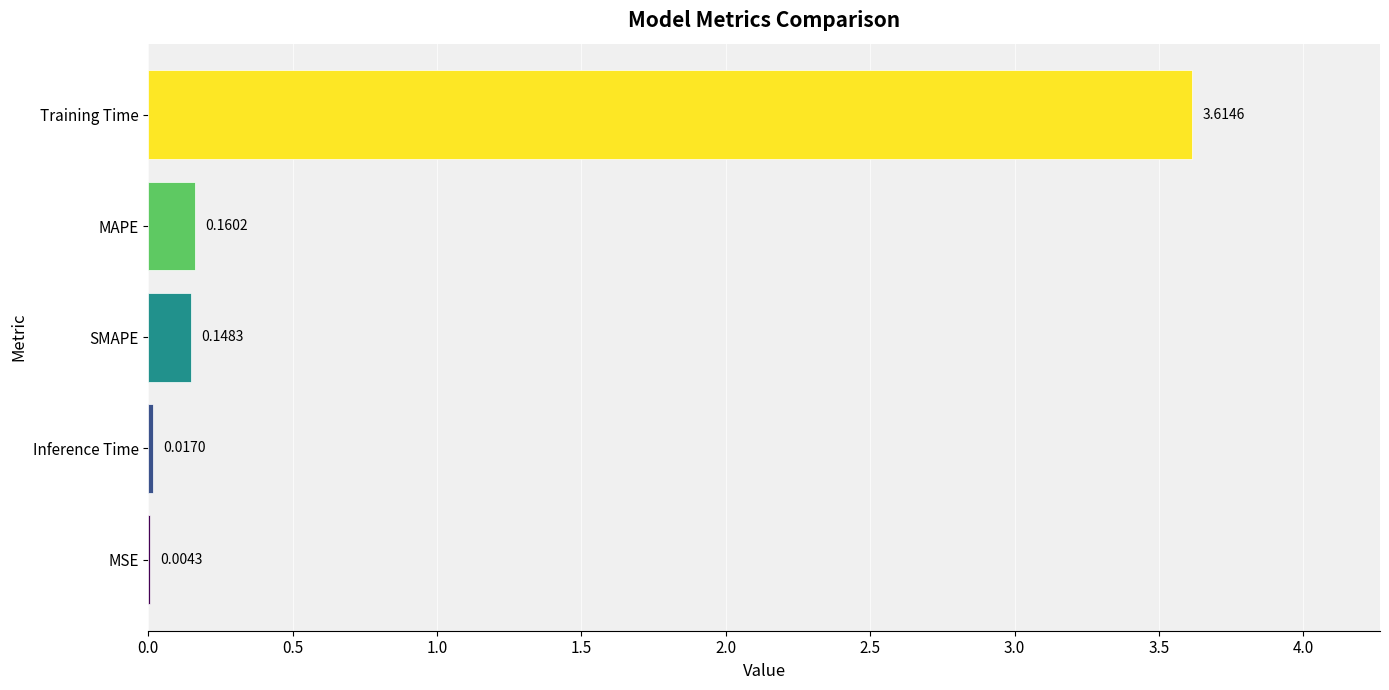

What is the average value?

0.8